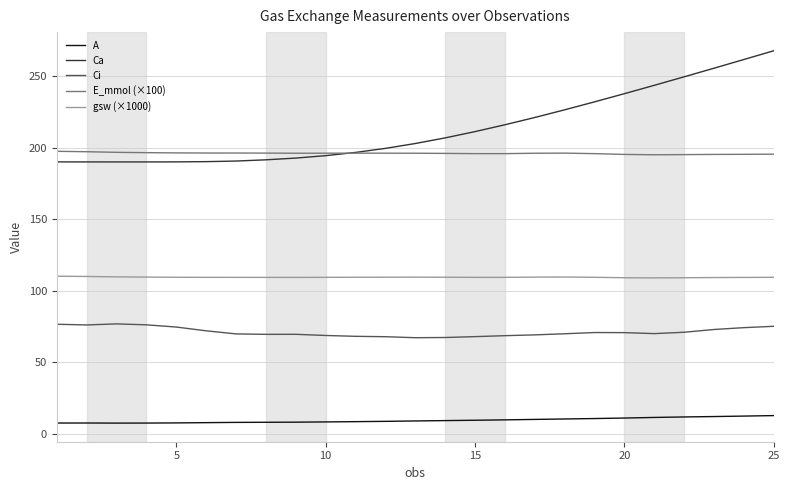

What is the maximum value shown in the chart?

268.0